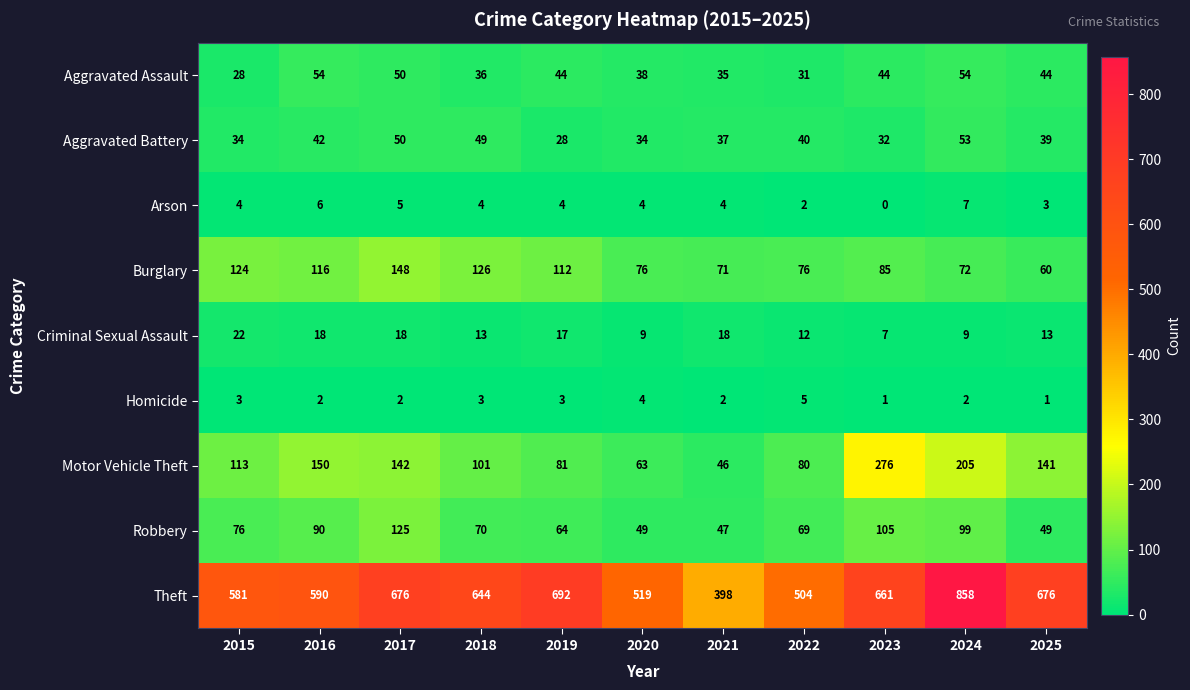

What is the total value across all series at 2021?

658